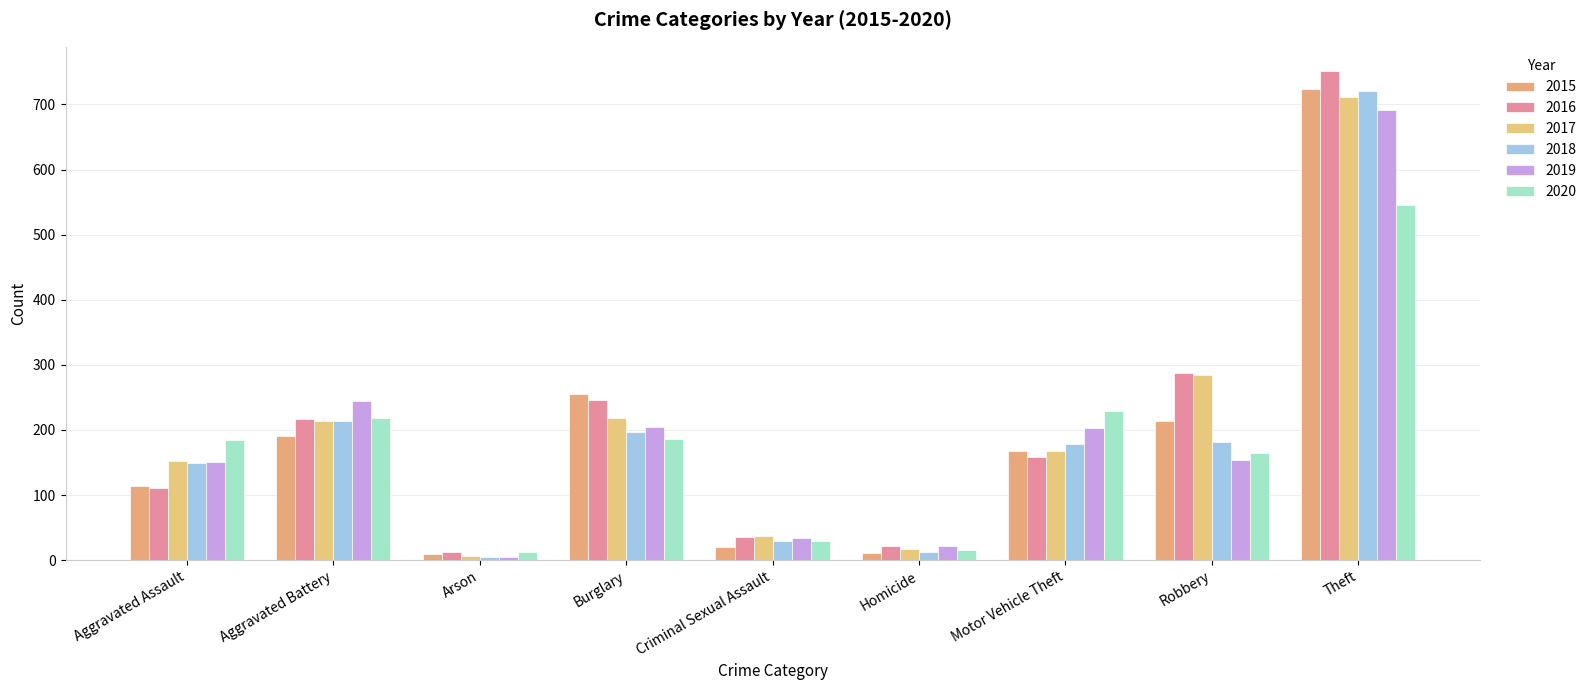

At how many categories does at least one series exceed 459?

1